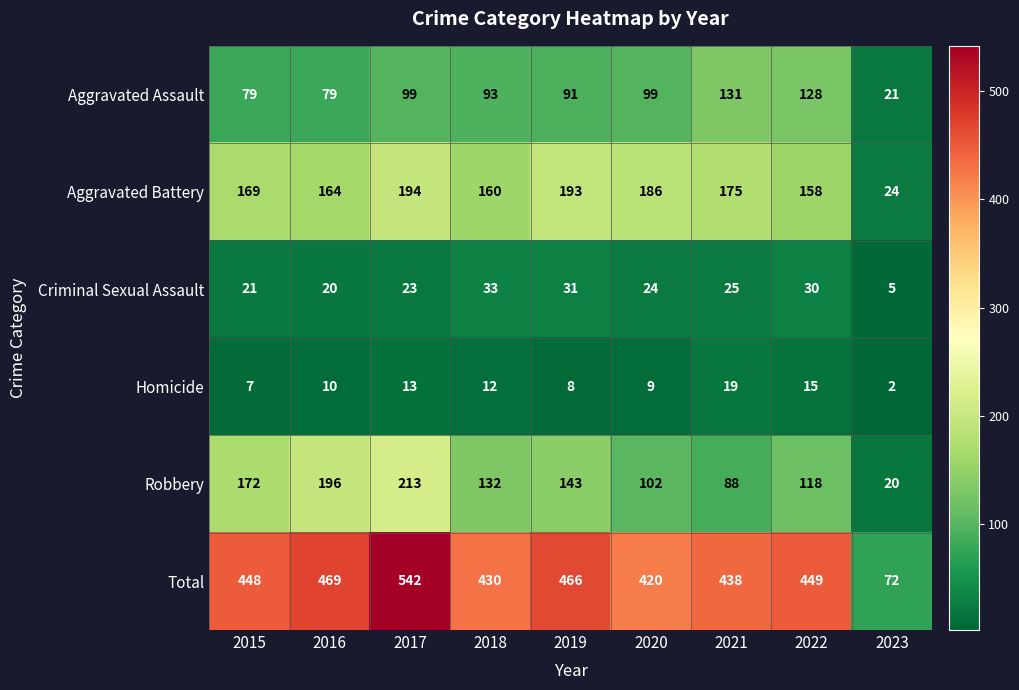

What is the sum of the Homicide values at 2021 and 2019?

27